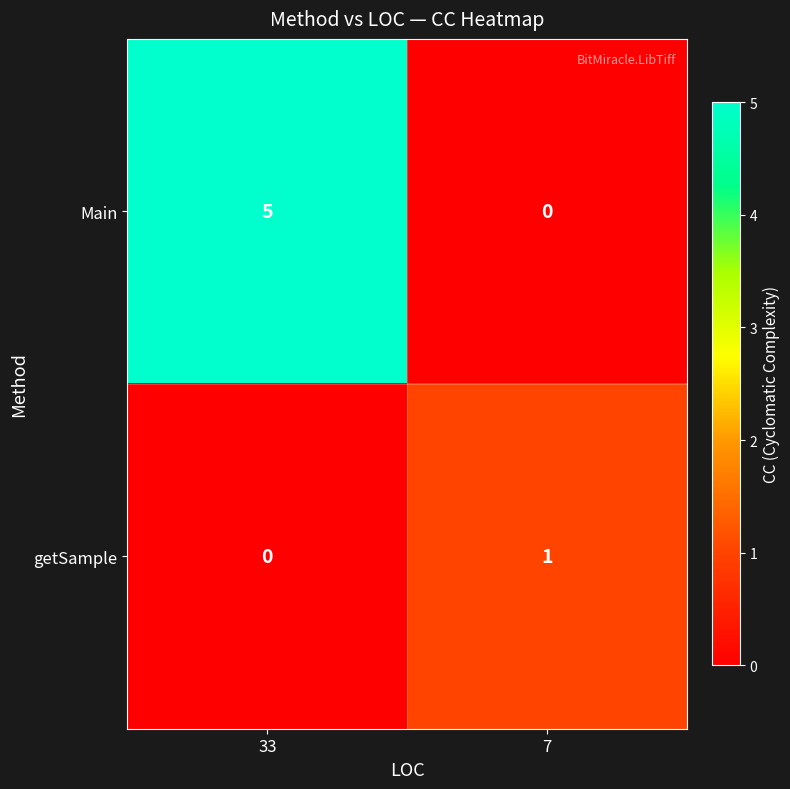

What is the sum of the Main values at 7 and 33?

5